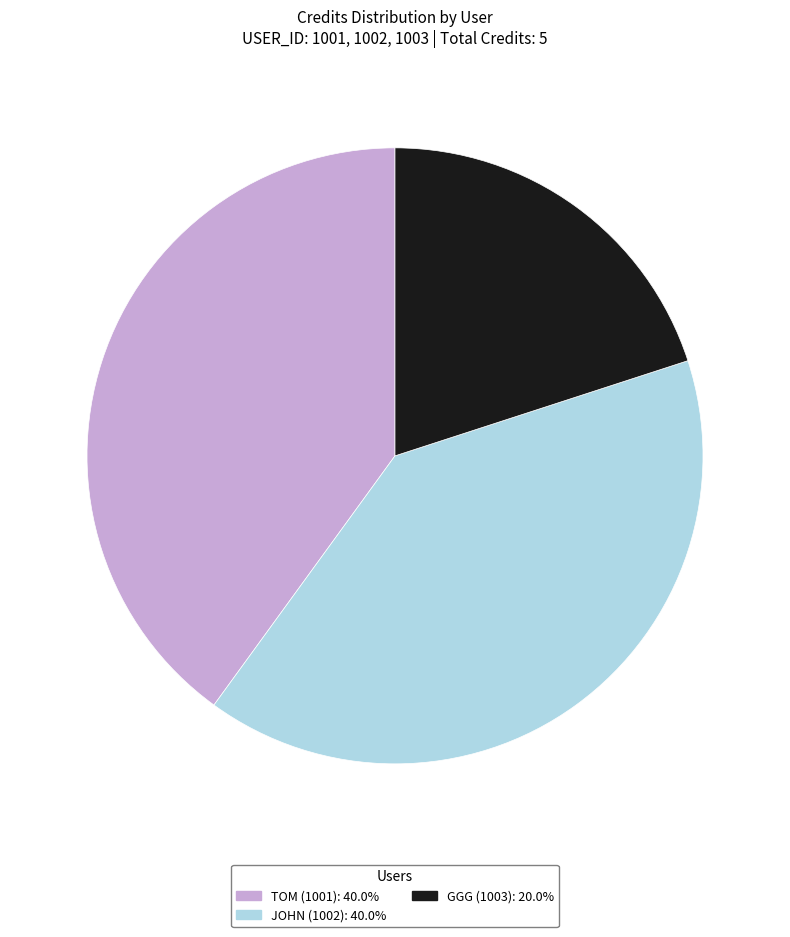

Which slice is the smallest?

GGG (1003)